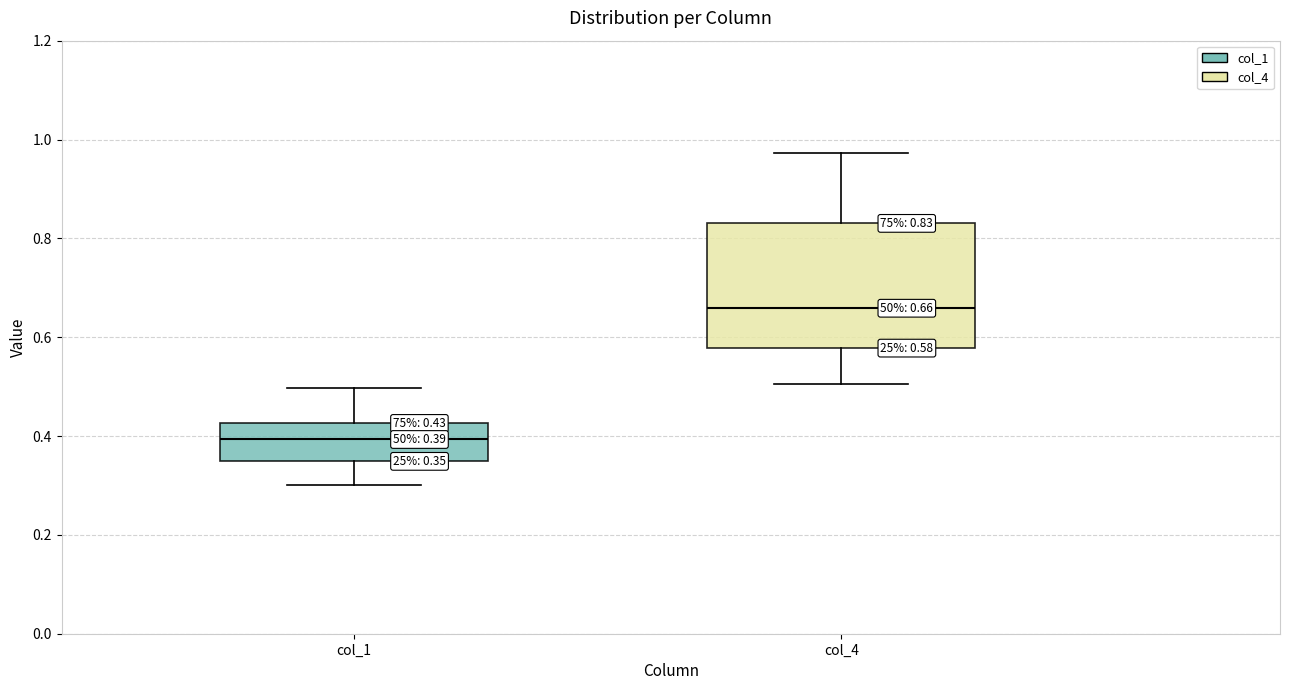

Which box has the highest median line?

col_4